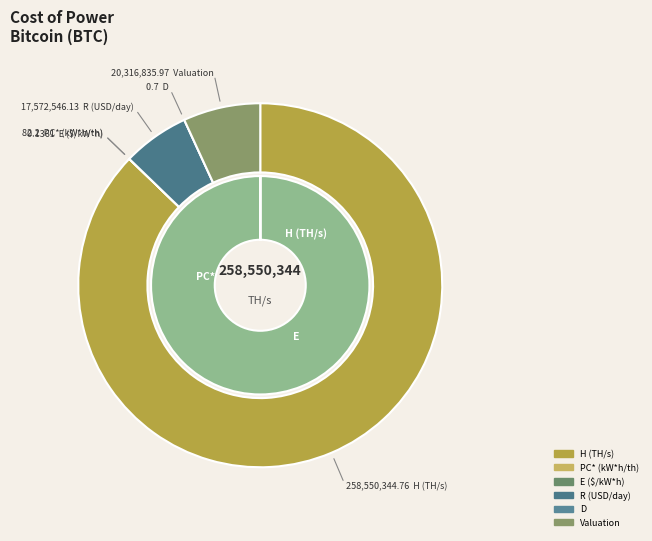

Rank the categories by value from highest to lowest.

H (TH/s), Valuation, R (USD/day), PC* (kW*h/th), D, E ($/kW*h)